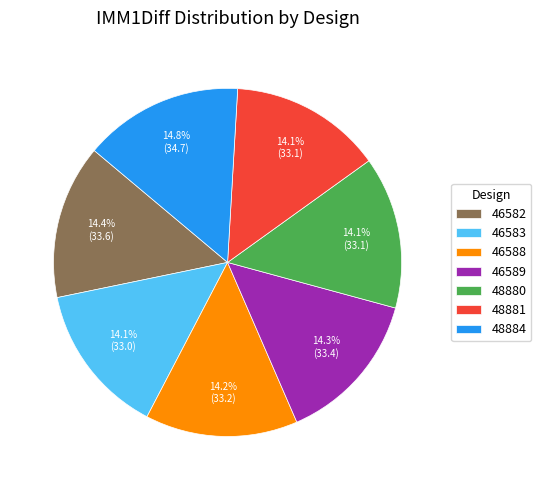

What percentage do 46589 and 48880 together represent?

28.4%